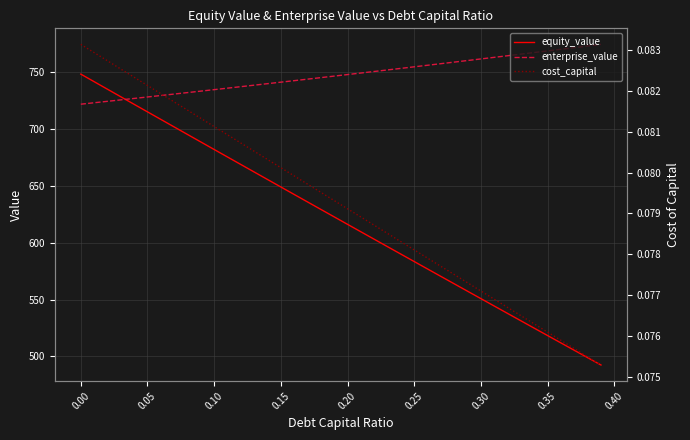

What is the highest value of the equity_value series?

747.8